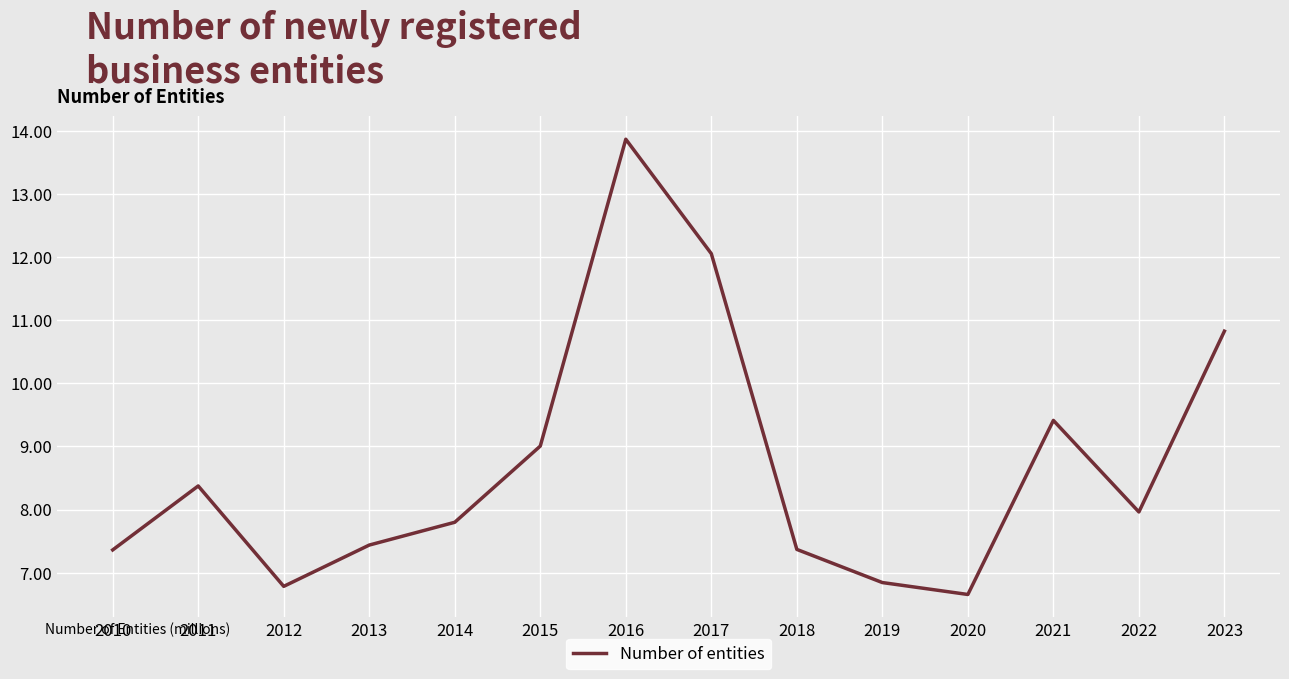

What is the sum of all values?

121.8